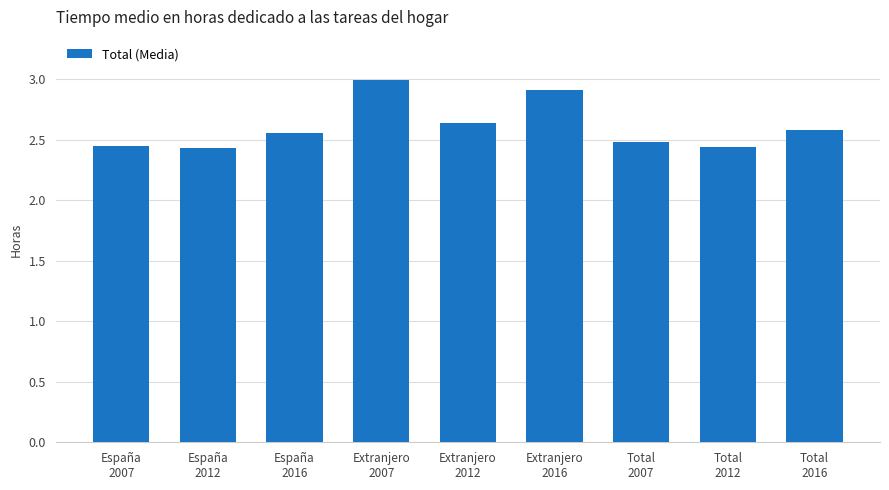

What is the value of the 4th bar from the left?

3.0